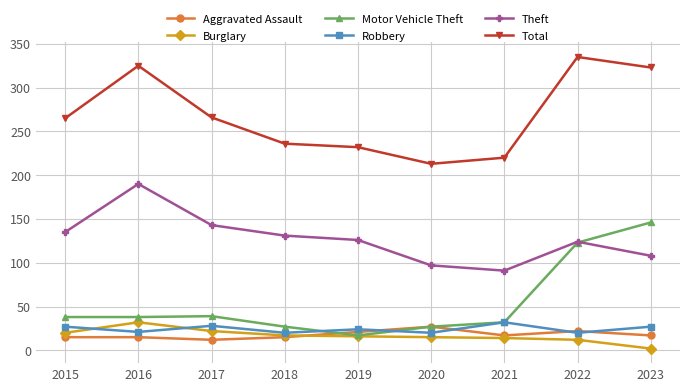

Is it true that Motor Vehicle Theft equals 58 at 2021?

False